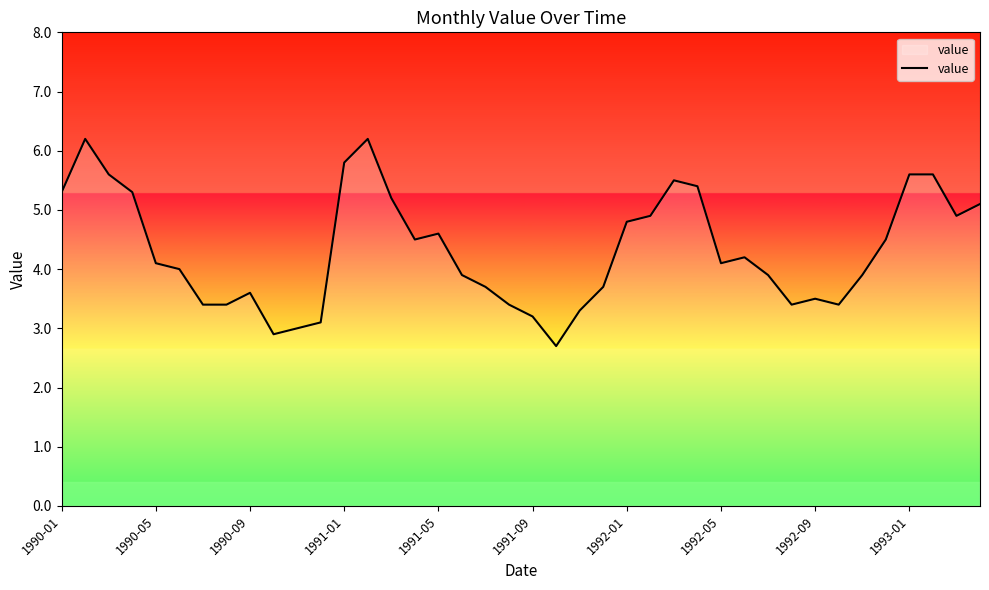

What is the maximum value shown in the chart?

6.2